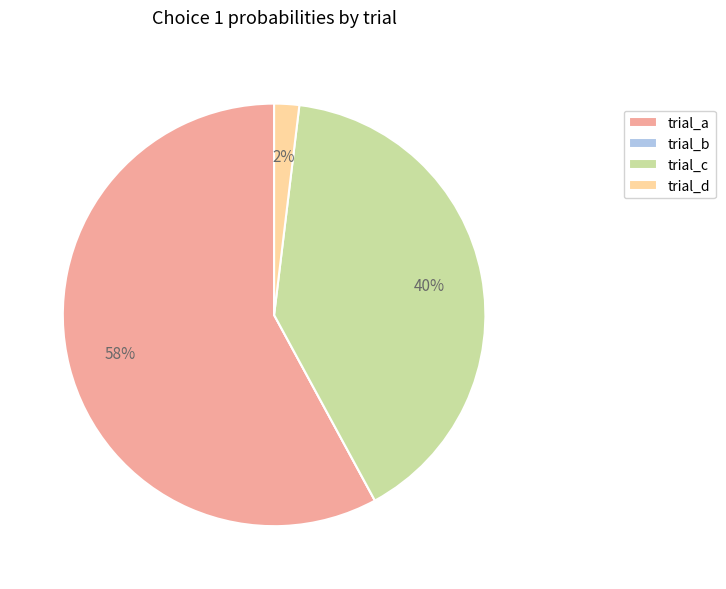

Which slice is the largest?

trial_a